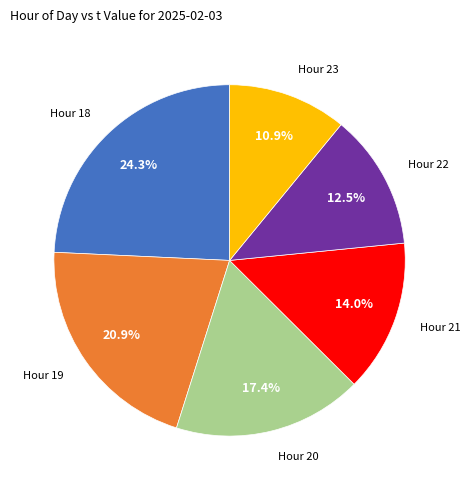

Is there any slice that represents more than half of the pie?

No